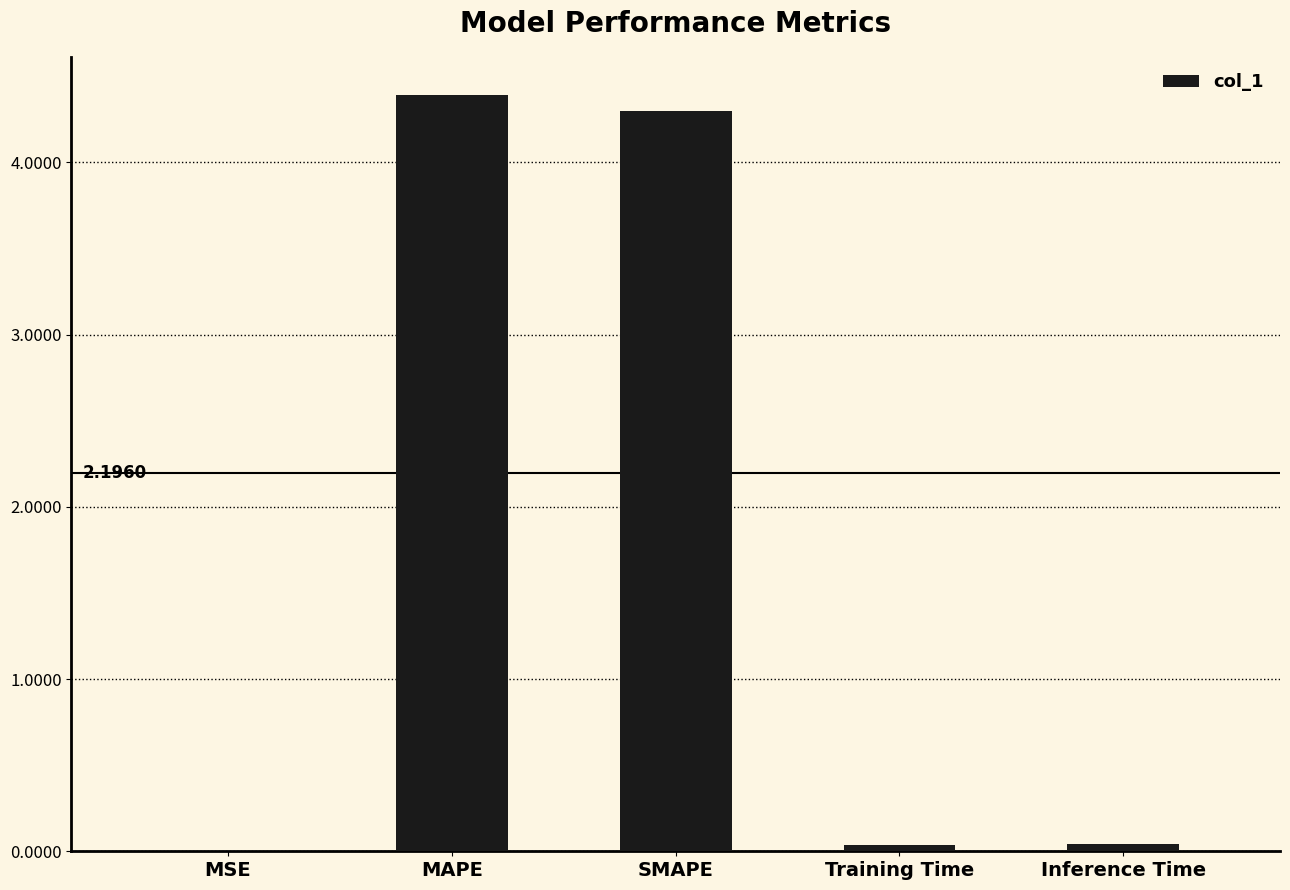

What is the sum of the values at Inference Time and MAPE?

4.4